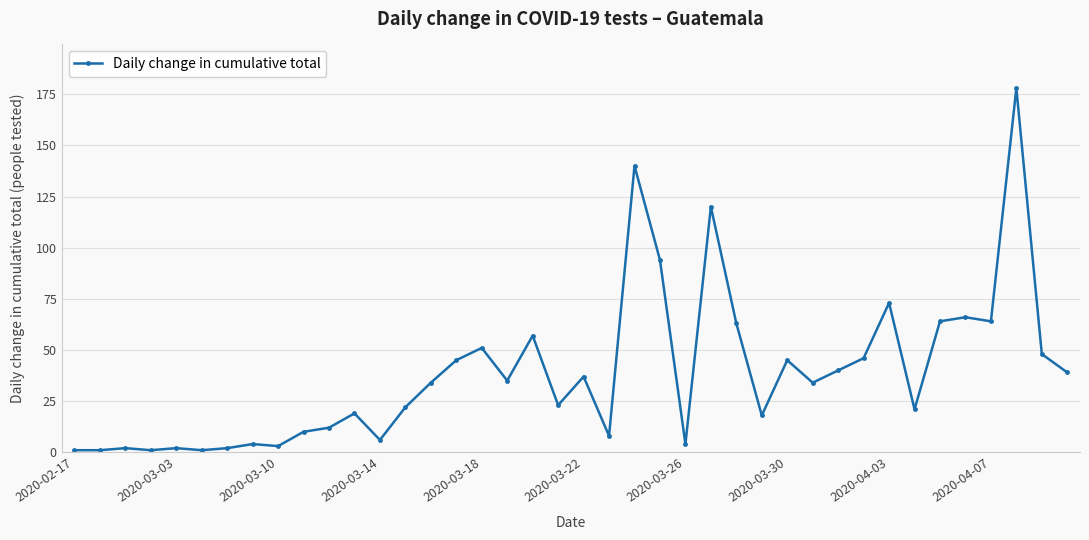

True or false: there are more than 2 points higher than both neighbors.

True